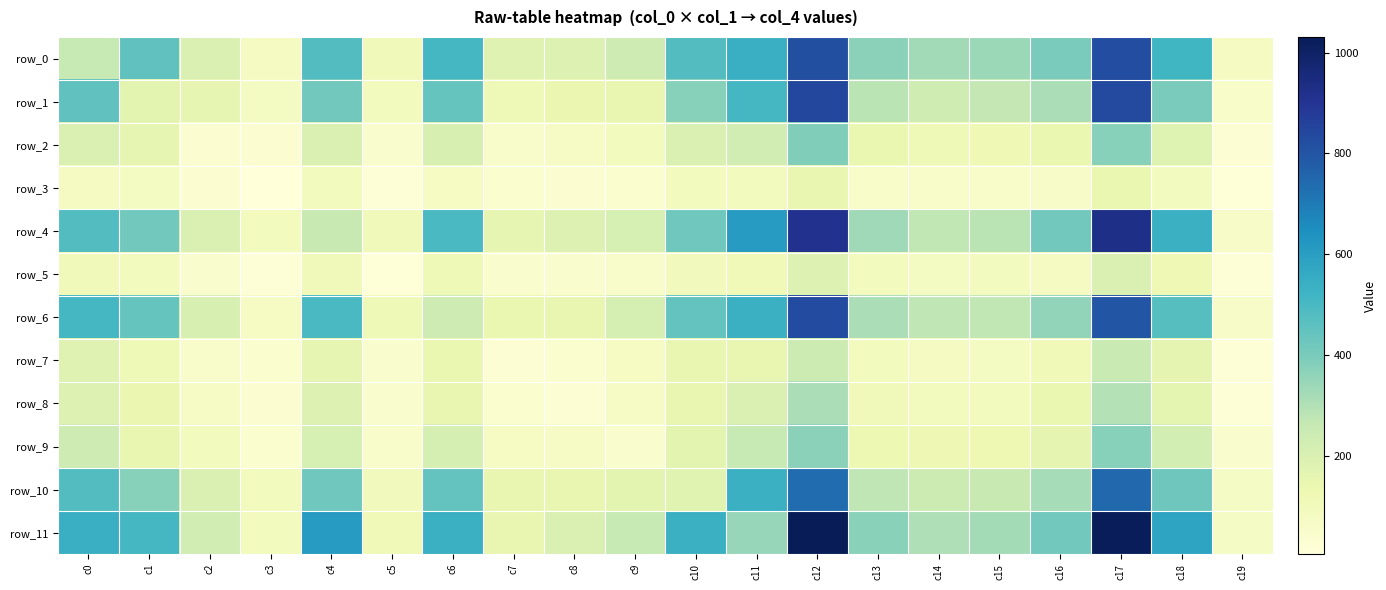

How many series are shown in this chart?

12